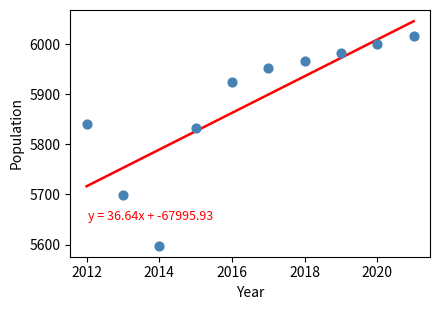

What is the range of X values (max minus min)?

9